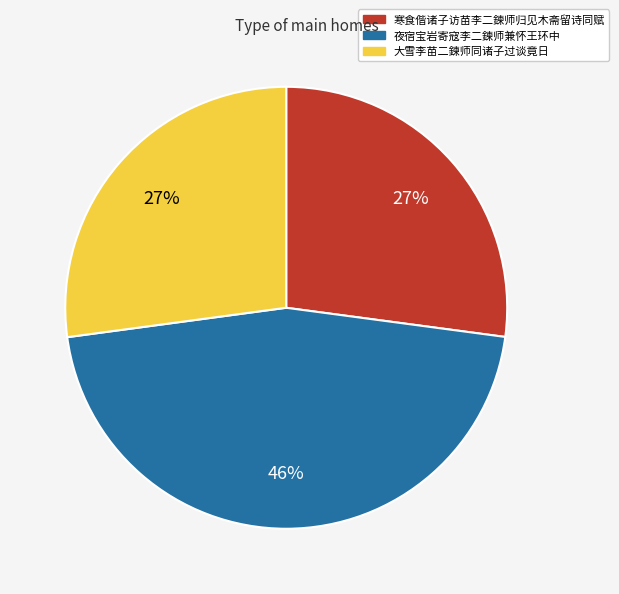

Combined, do 大雪李苗二鍊师同诸子过谈竟日 and 夜宿宝岩寄寇李二鍊师兼怀王环中 account for over 50%?

Yes